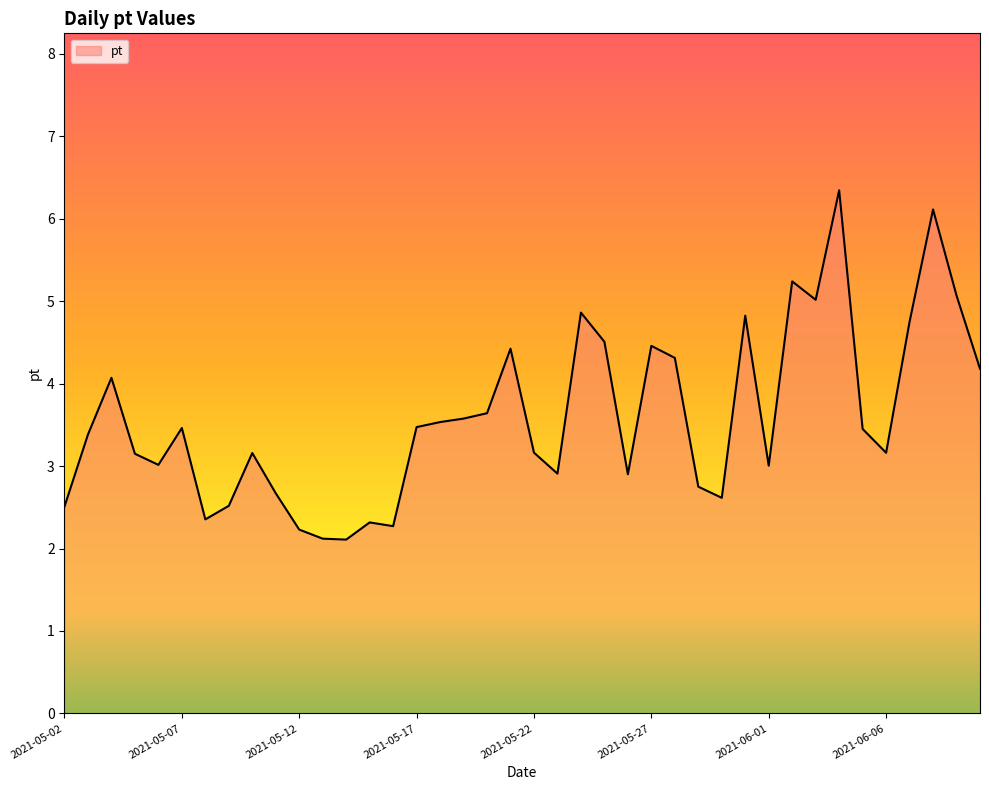

What is the minimum value shown in the chart?

2.1